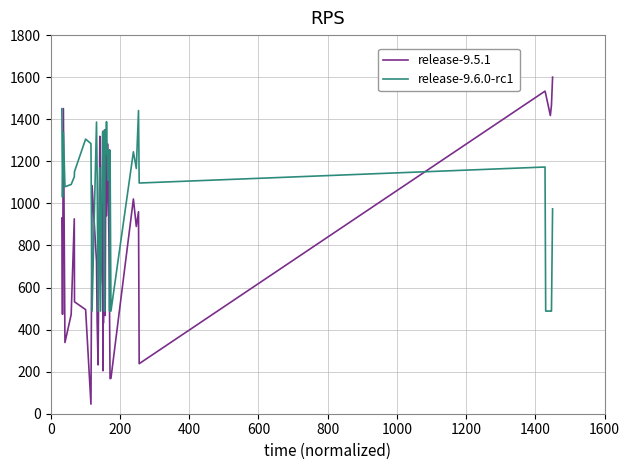

Which series has the widest spread of values?

release-9.5.1